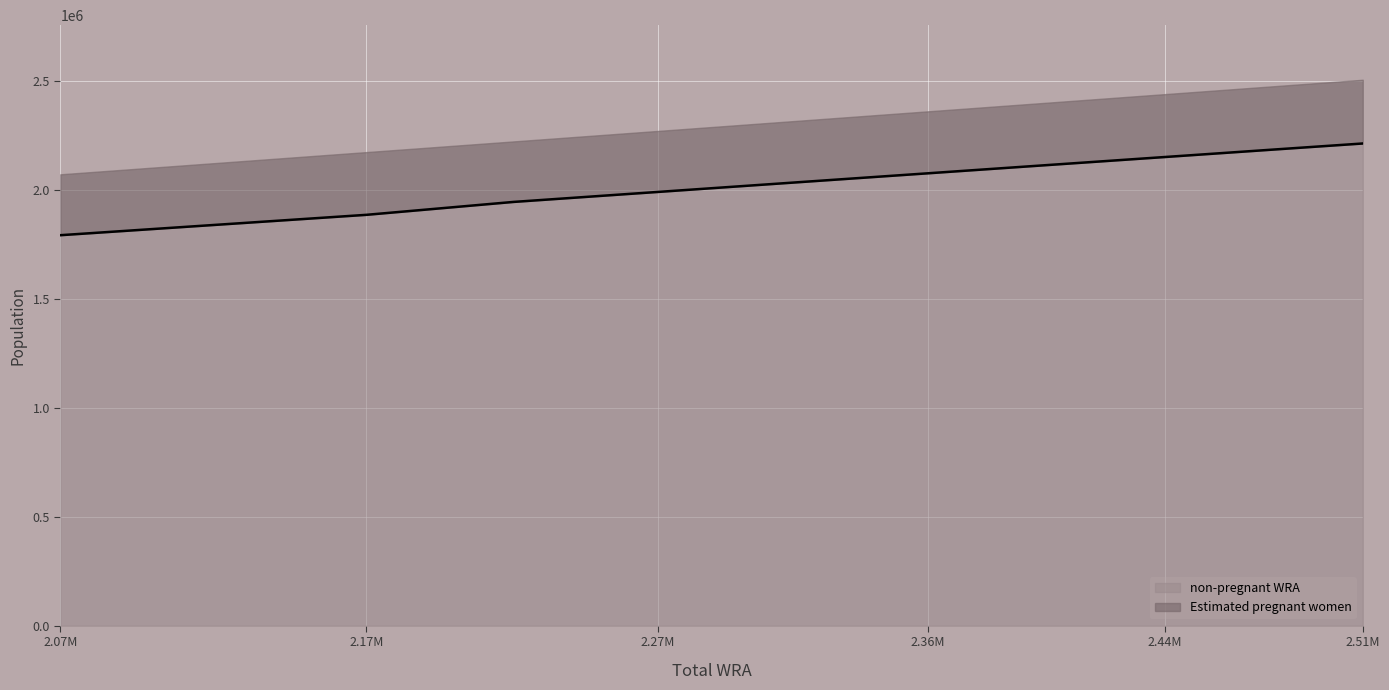

The value of non-pregnant WRA at 2.27M is 3016994.9. True or false?

False